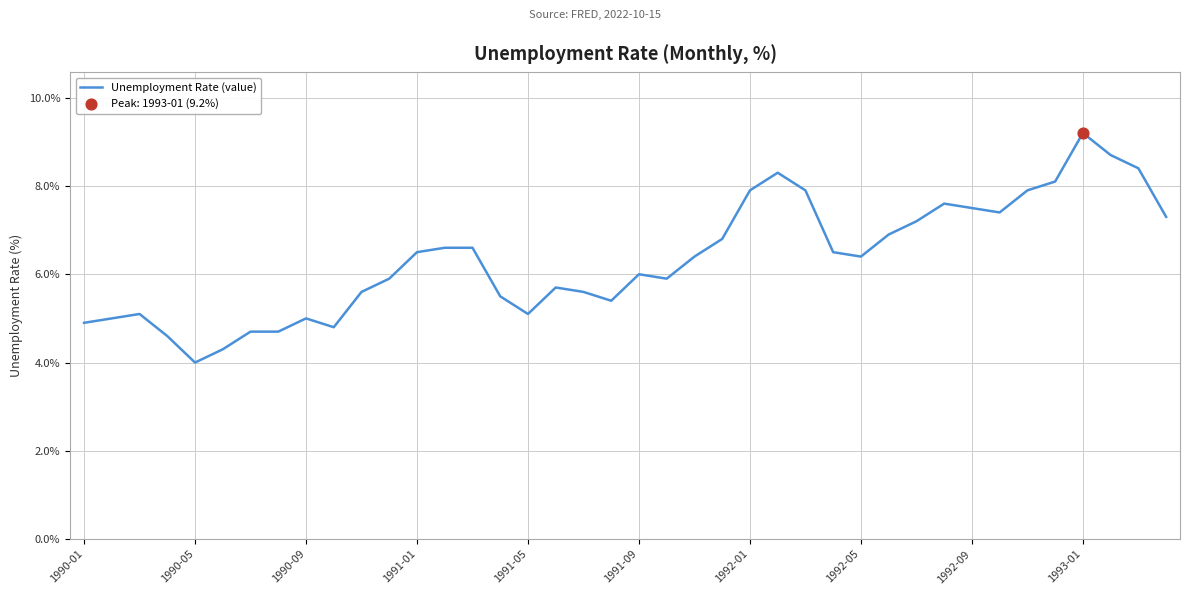

What is the maximum value shown in the chart?

9.2